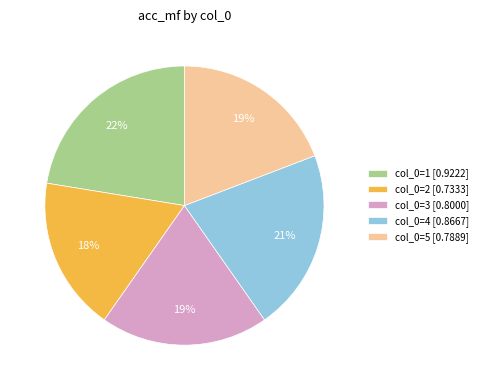

What percentage is the col_0=4 [0.8667] slice, to the nearest percent?

21%